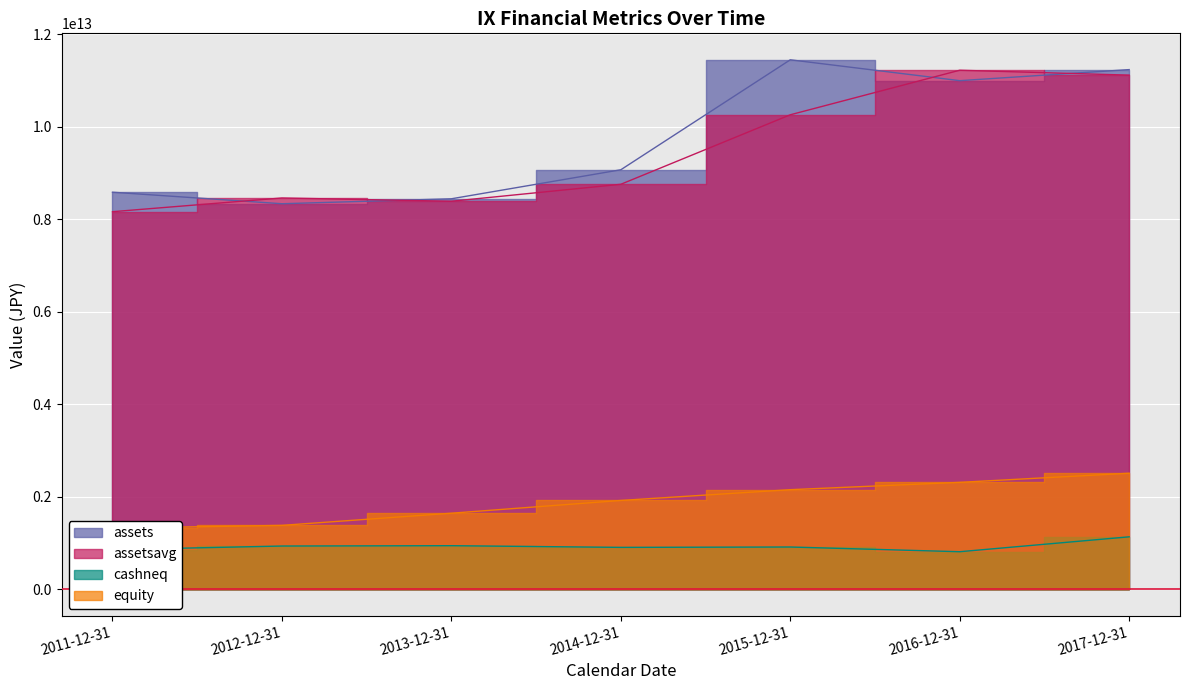

What is the smallest value displayed?

811399000000